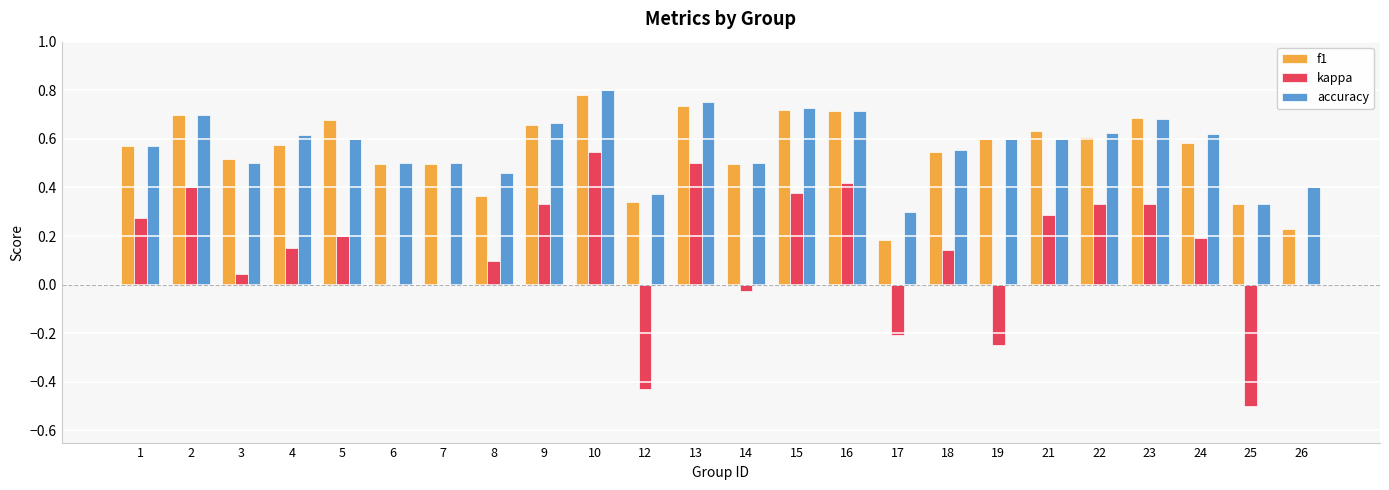

Between 4 and 22, which series saw the biggest shift?

kappa